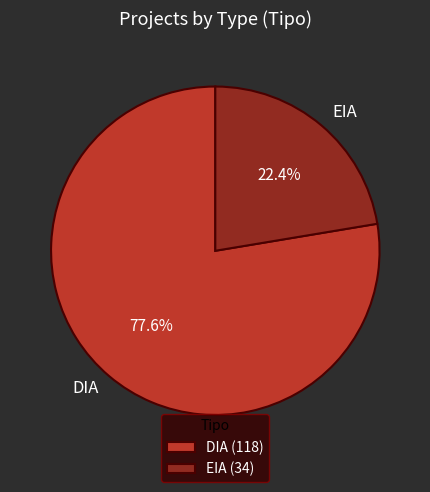

What is the smallest slice in the pie chart?

EIA